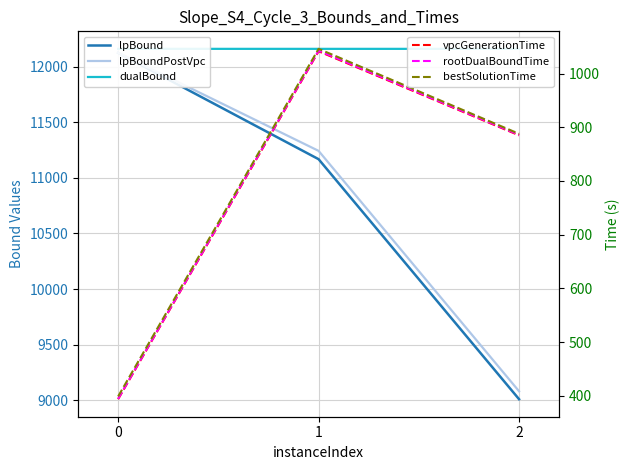

At which category is the sum across all series the highest?

1